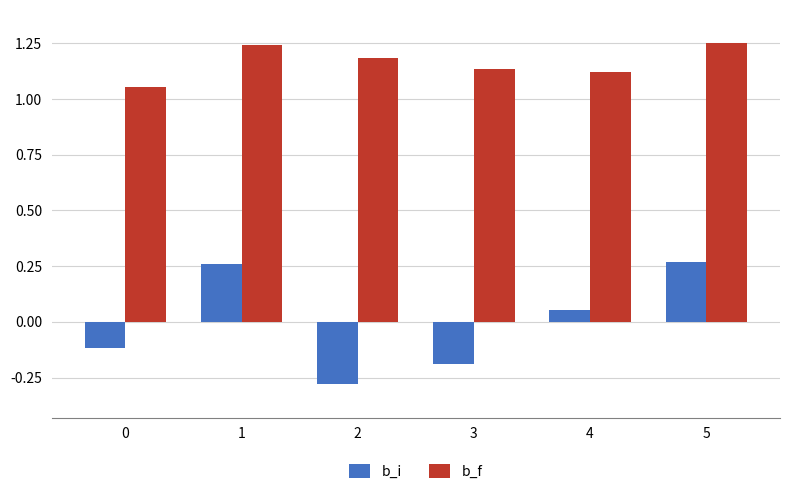

How many distinct data groups are displayed?

2